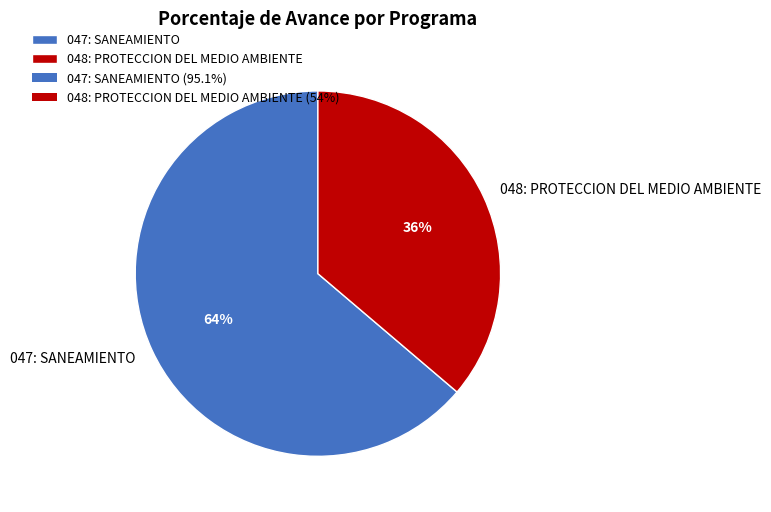

Which slice is the smallest?

048: PROTECCION DEL MEDIO AMBIENTE